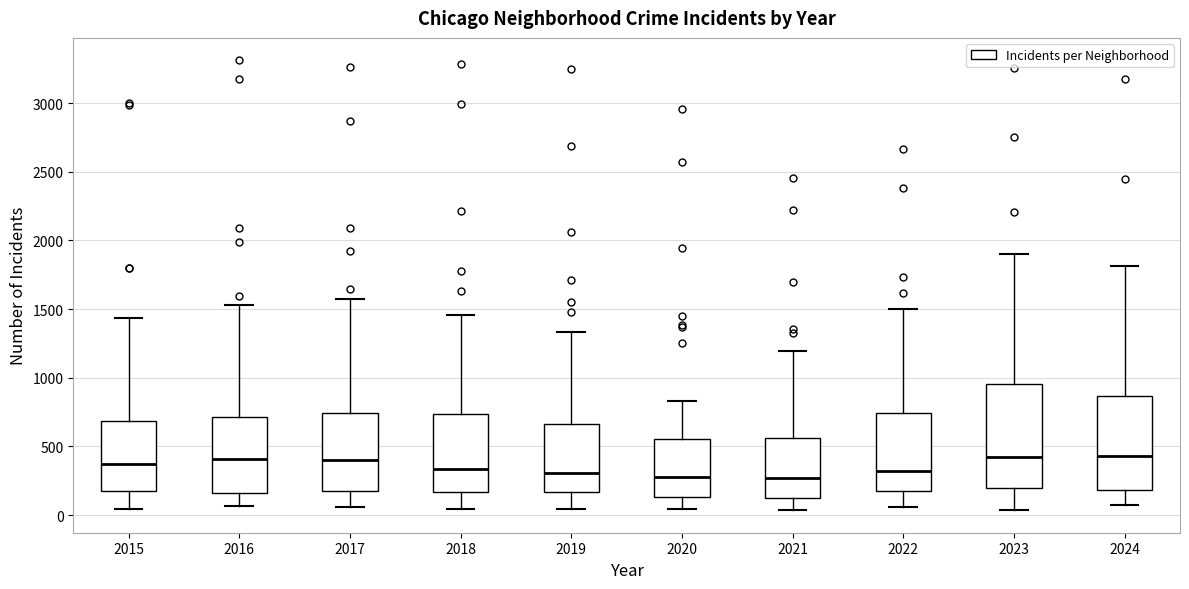

Reading left to right, read every box against the y-axis: the position of its median line, the range the box covers, and the ends of its whiskers. The values are not printed on the chart, so give them approximately, as read against the axis.

2015: median 350, box 150 to 700, whiskers 50 to 1450
2016: median 400, box 150 to 700, whiskers 50 to 1550
2017: median 400, box 200 to 750, whiskers 50 to 1550
2018: median 350, box 150 to 750, whiskers 50 to 1450
2019: median 300, box 150 to 650, whiskers 50 to 1350
2020: median 250, box 150 to 550, whiskers 50 to 850
2021: median 250, box 150 to 550, whiskers 50 to 1200
2022: median 300, box 150 to 750, whiskers 50 to 1500
2023: median 450, box 200 to 950, whiskers 50 to 1900
2024: median 450, box 200 to 850, whiskers 50 to 1800